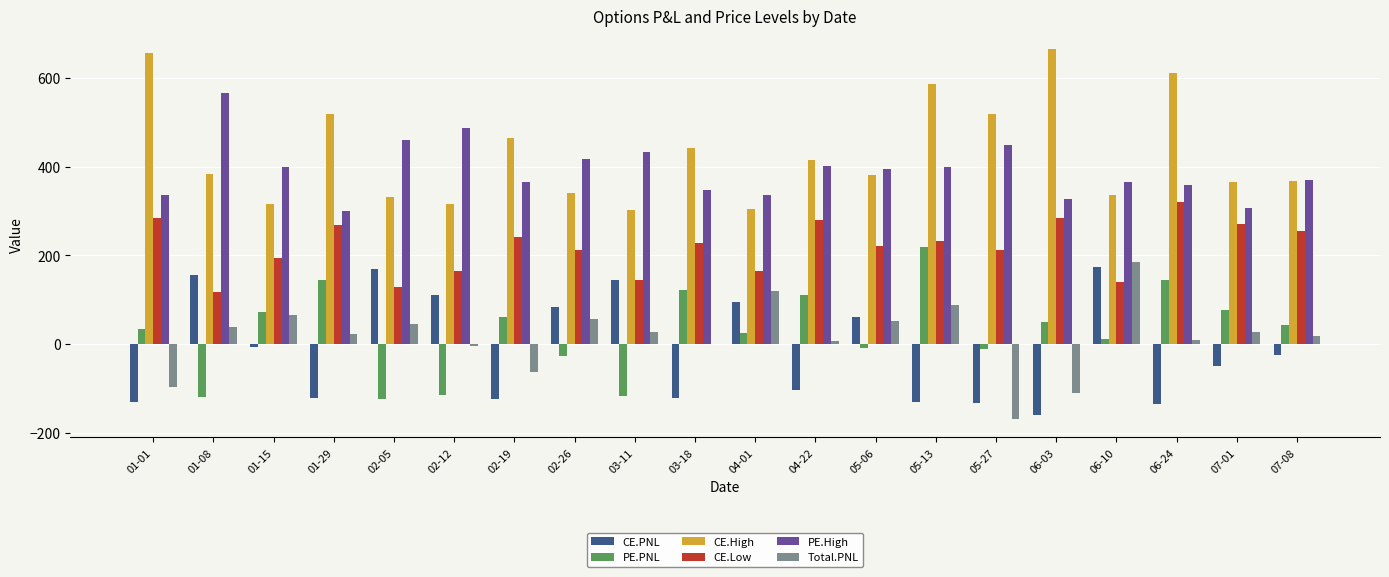

What is the average value of the CE.Low series?

217.9